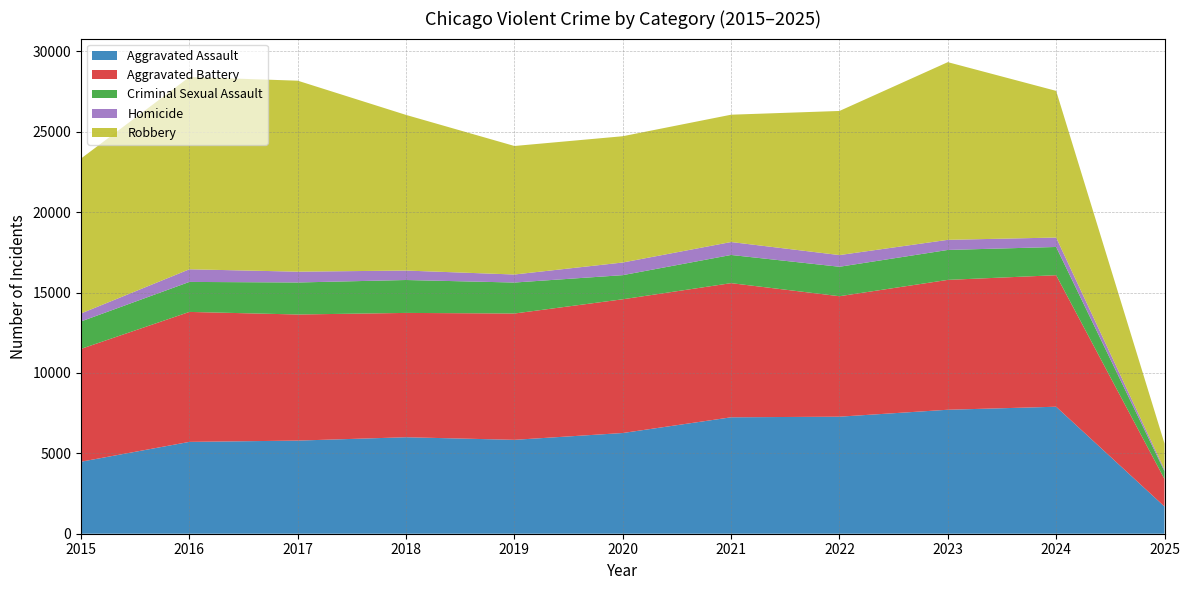

Reading right to left, extract all data points from this chart.

Aggravated Assault: 1692	7900	7712	7281	7242	6265	5841	6002	5793	5713	4480
Aggravated Battery: 1712	8182	8079	7494	8346	8320	7858	7734	7845	8085	7019
Criminal Sexual Assault: 482	1756	1862	1832	1753	1500	1927	2047	1991	1866	1707
Homicide: 105	587	629	727	805	787	499	588	672	786	496
Robbery: 1621	9123	11053	8965	7920	7855	7995	9681	11881	11960	9638